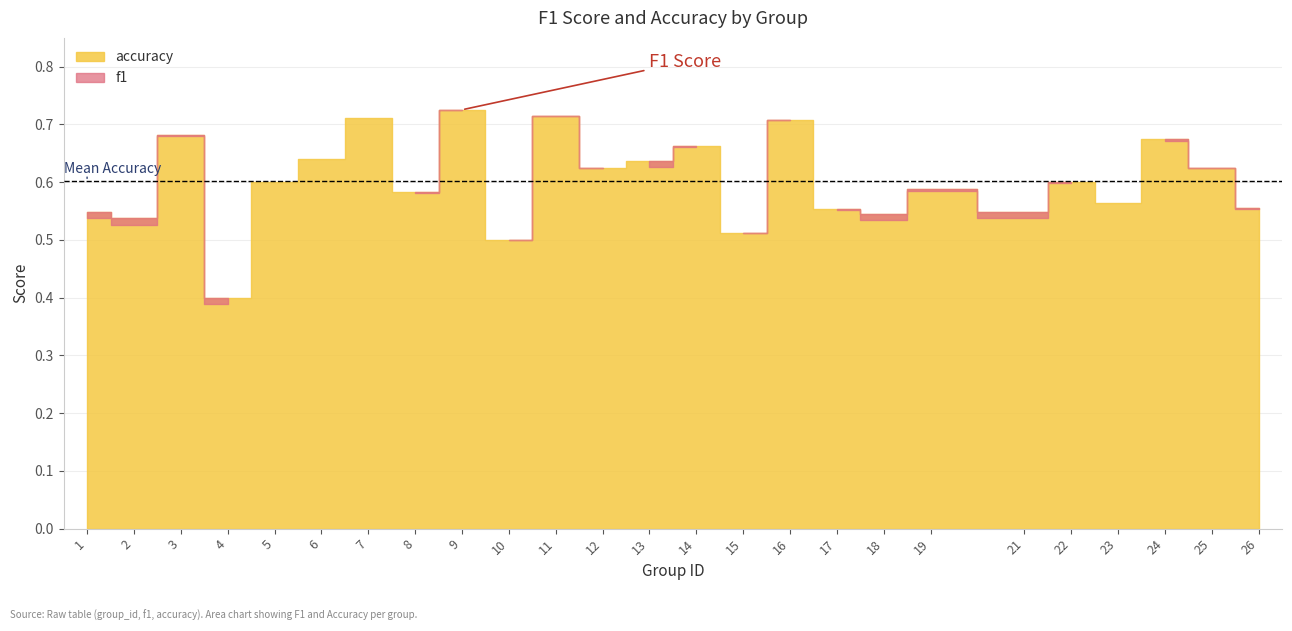

Which has a higher value, 15 or 22?

22